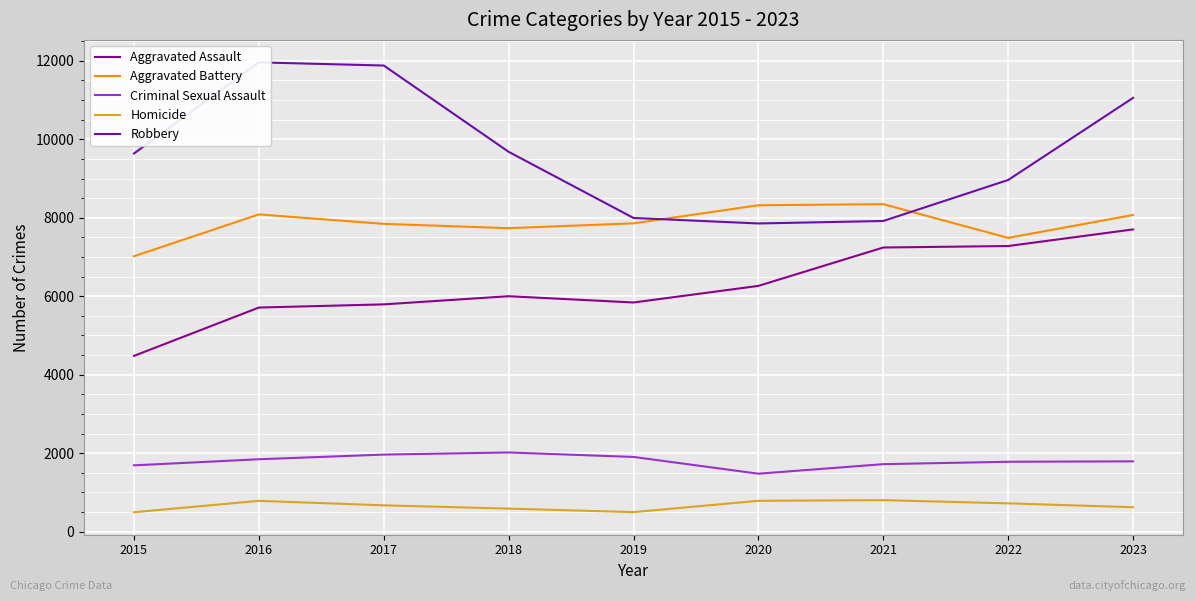

The Aggravated Battery series shows 4233 at 2020. True or false?

False